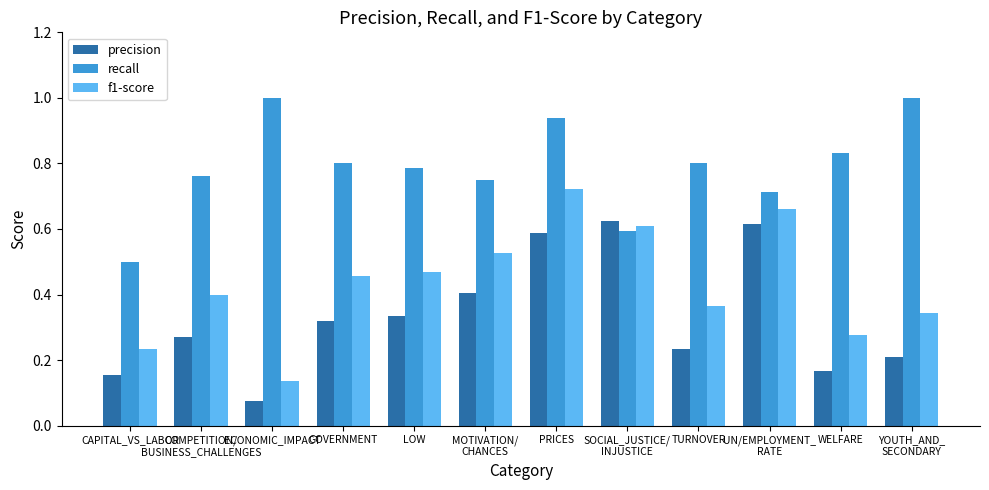

What is the label of the 5th bar from the right?

SOCIAL_JUSTICE/
INJUSTICE